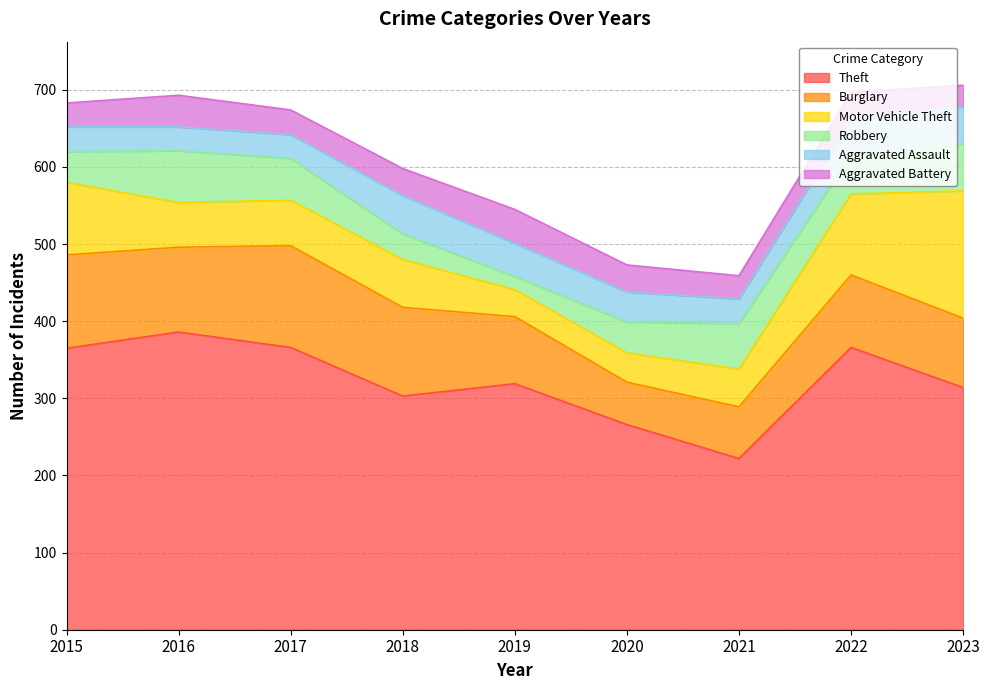

Between 2015 and 2020, which series saw the biggest shift?

Theft